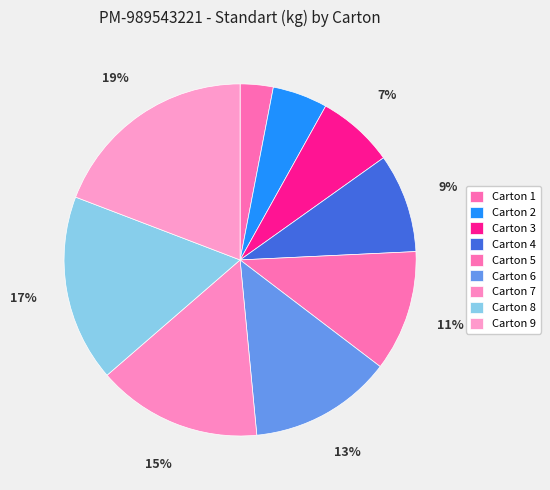

What is the smallest slice in the pie chart?

Carton 1